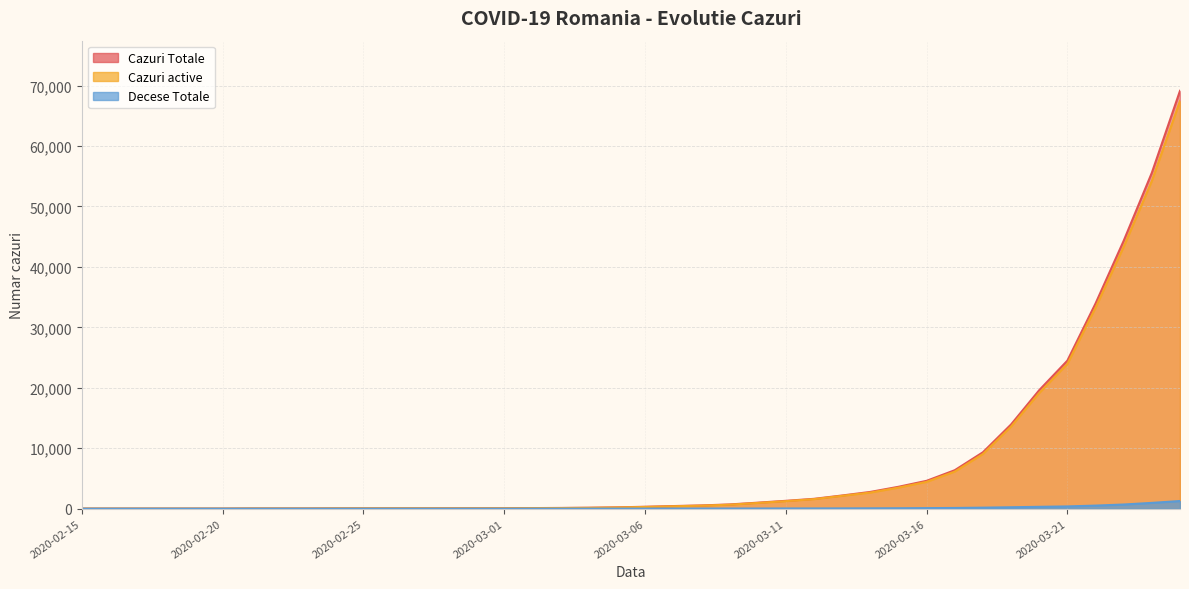

Does the chart have visible grid lines?

Yes